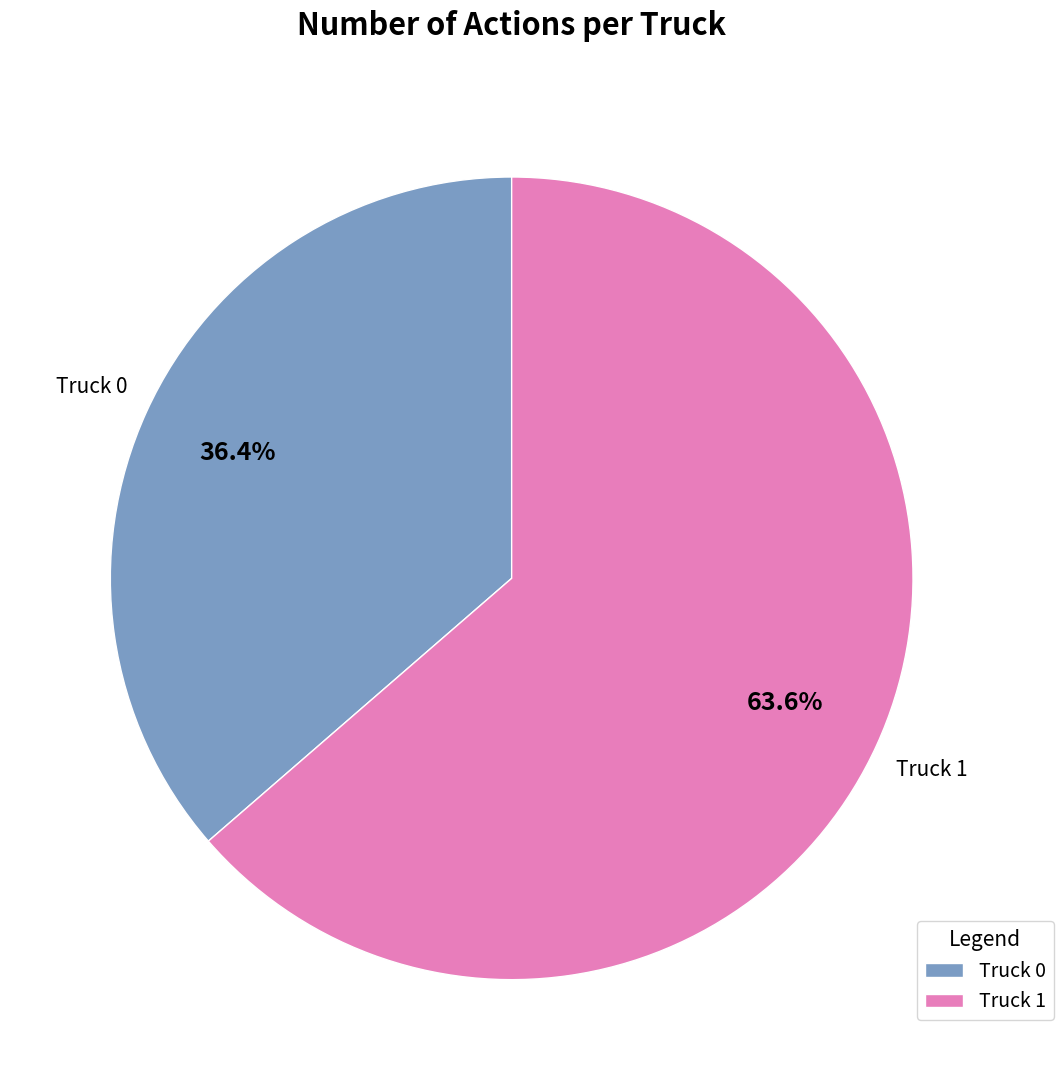

Between Truck 0 and Truck 1, which is larger?

Truck 1